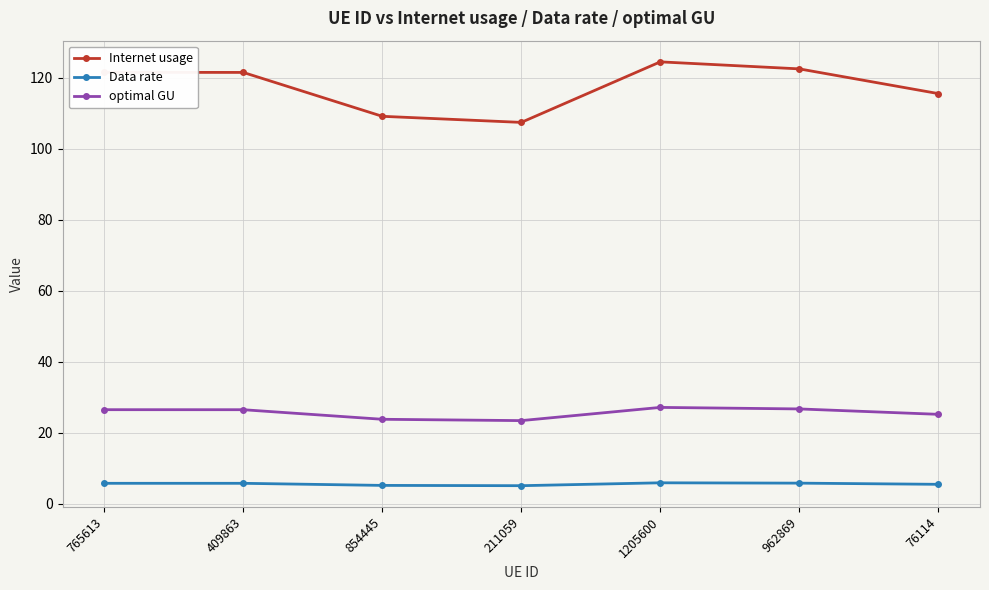

Does the chart display data point markers on the line(s)?

Yes